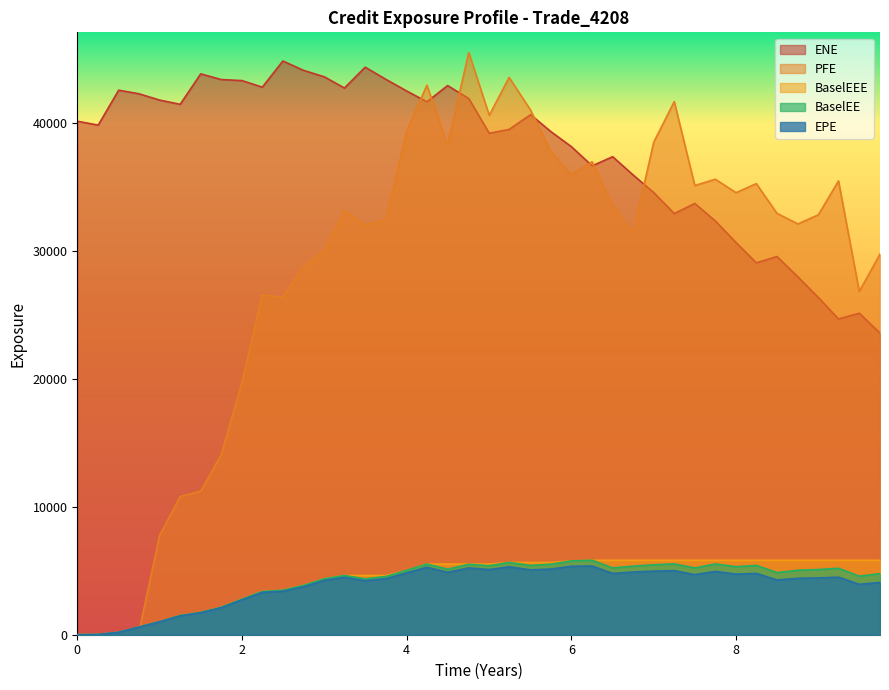

Which series has the widest spread of values?

PFE